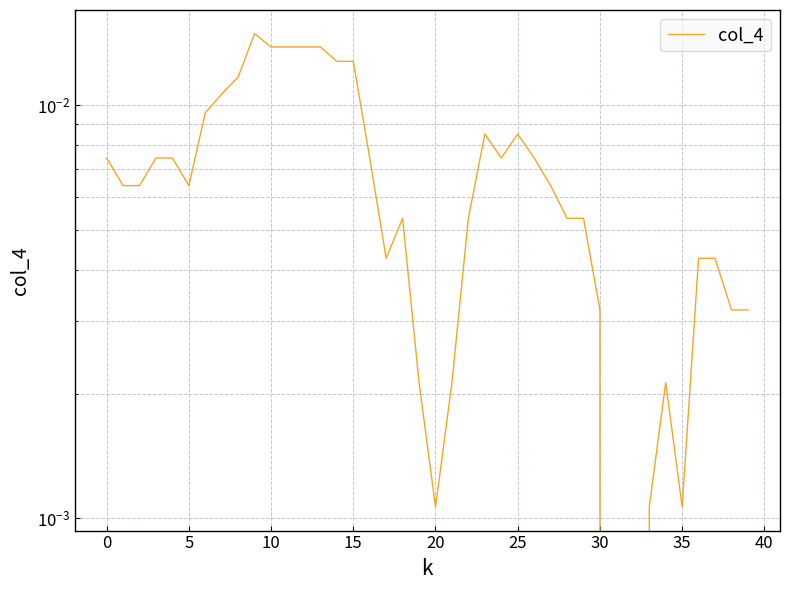

Does the chart display data point markers on the line(s)?

No